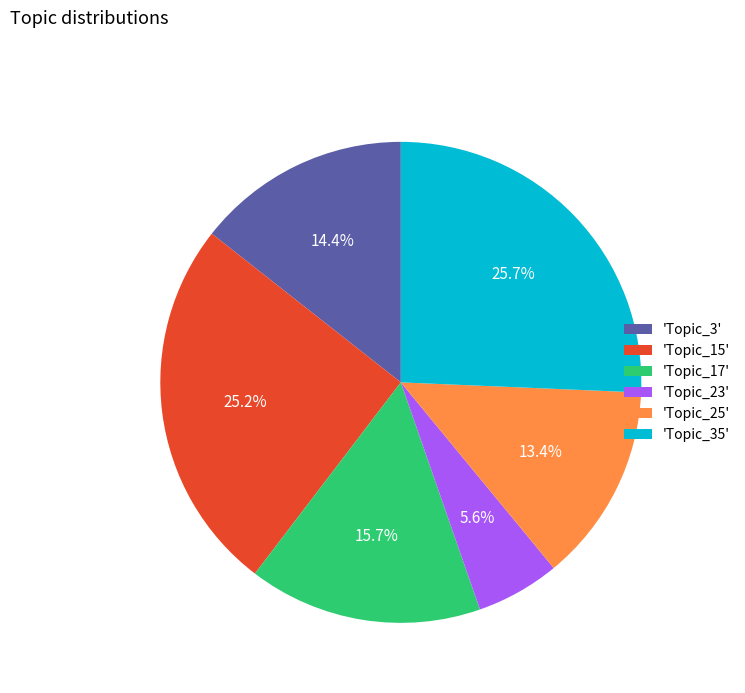

How many slices are in this pie chart?

6